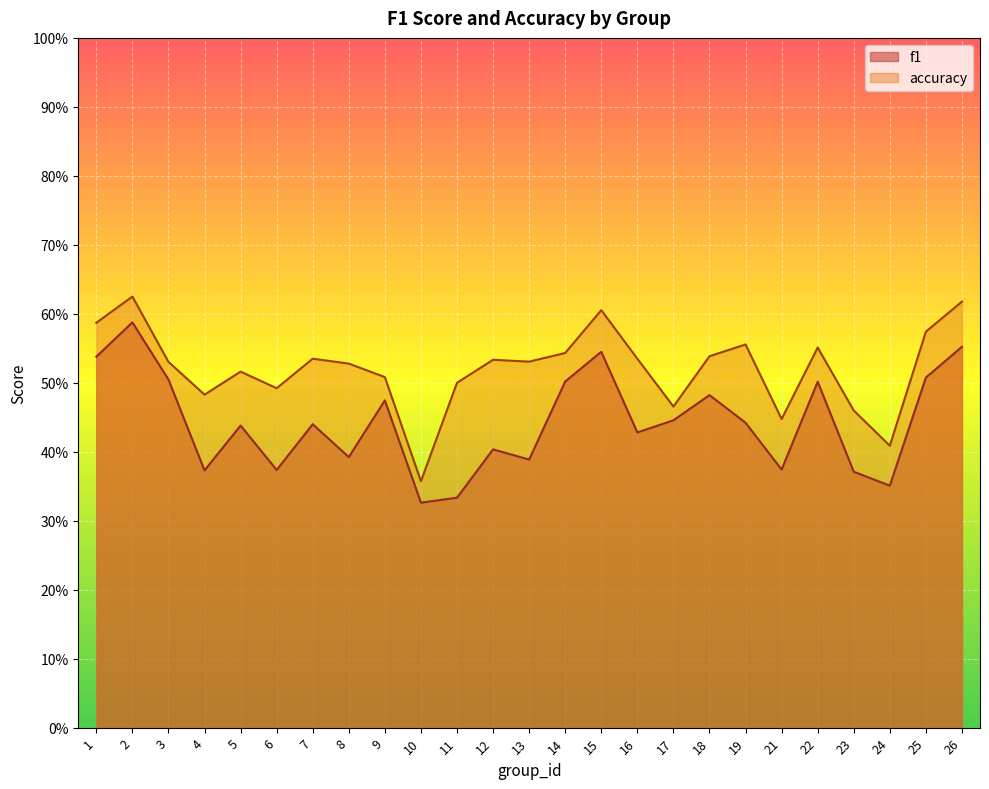

What is the value of the f1 point at the 20th from the left?

0.4